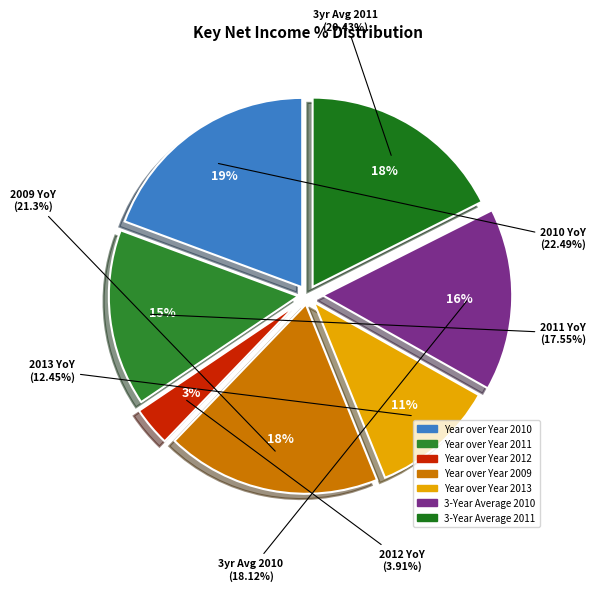

What is the smallest slice in the pie chart?

Year over Year 2012